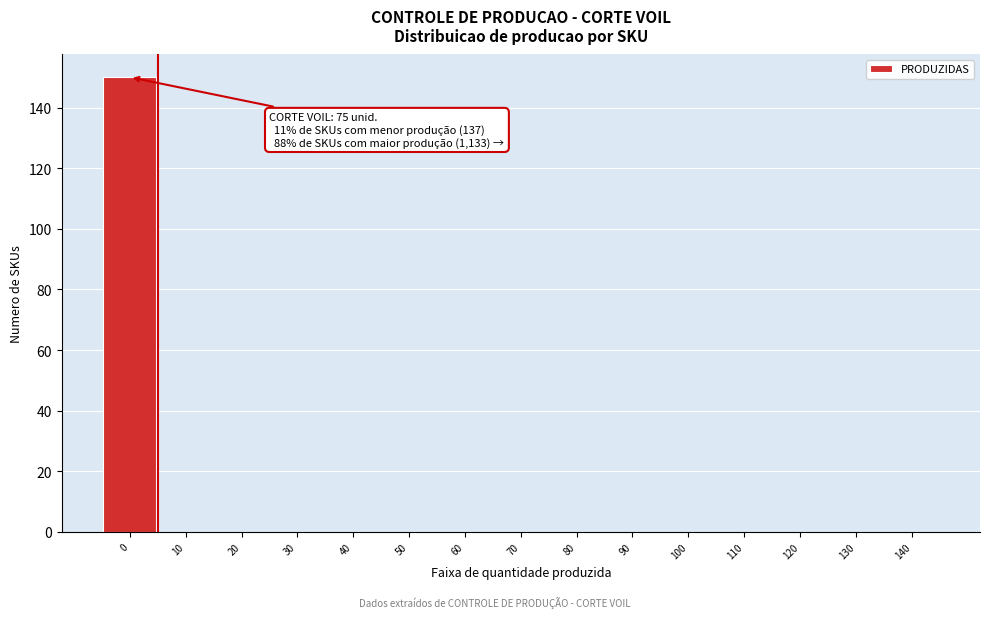

Reading left to right, transcribe all the data shown in this chart.

0=150	10=0	20=0	30=0	40=0	50=0	60=0	70=0	80=0	90=0	100=0	110=0	120=0	130=0	140=0